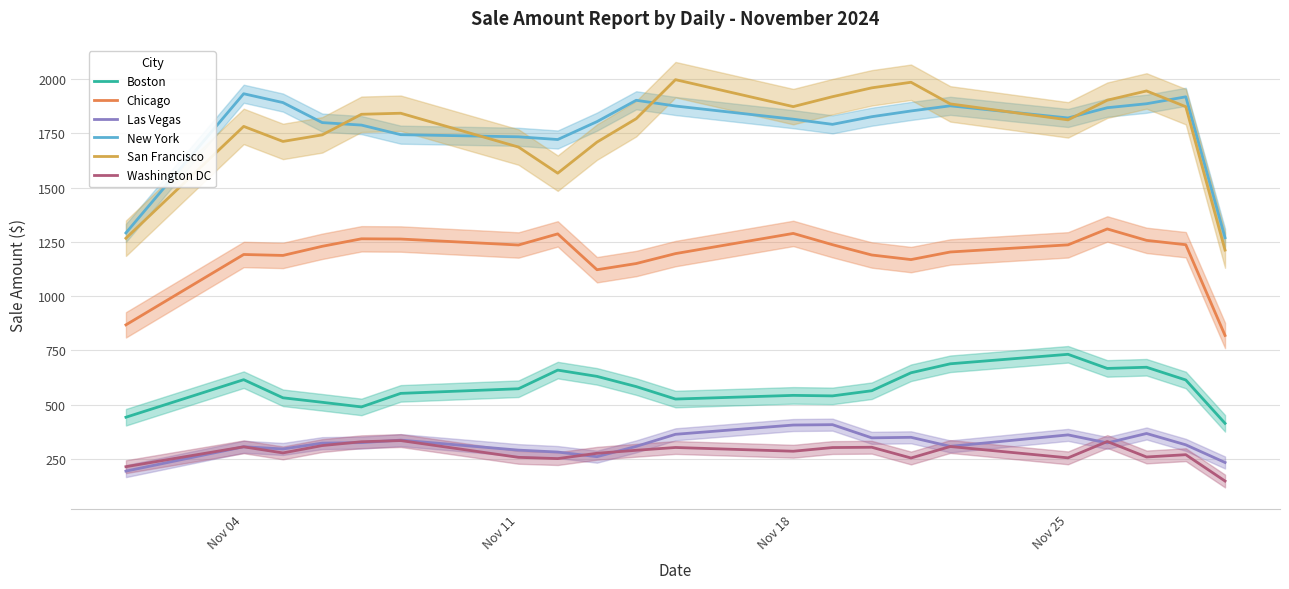

How many lines are shown in the chart?

6